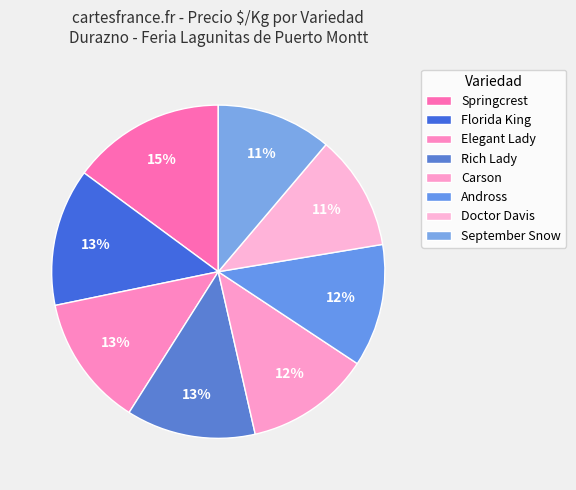

Combined, do Doctor Davis and Andross account for over 50%?

No